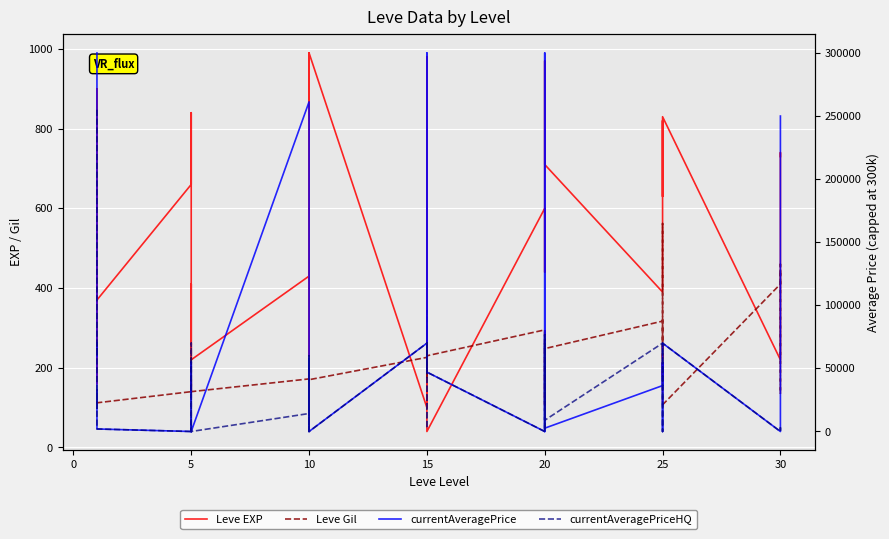

True or false: Leve Gil has more than 1 points higher than both neighbors.

True